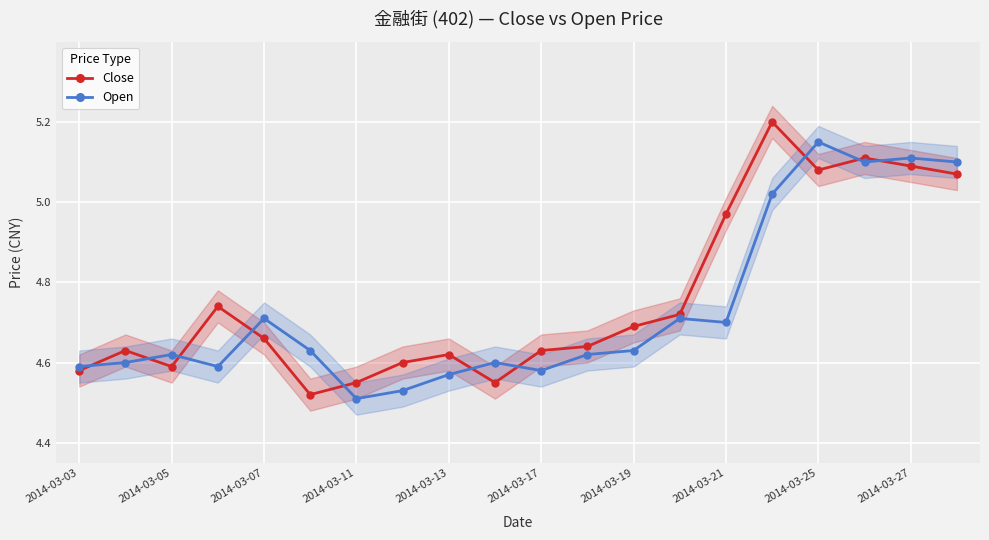

Which has a higher value, 17 or 2014-03-03?

17